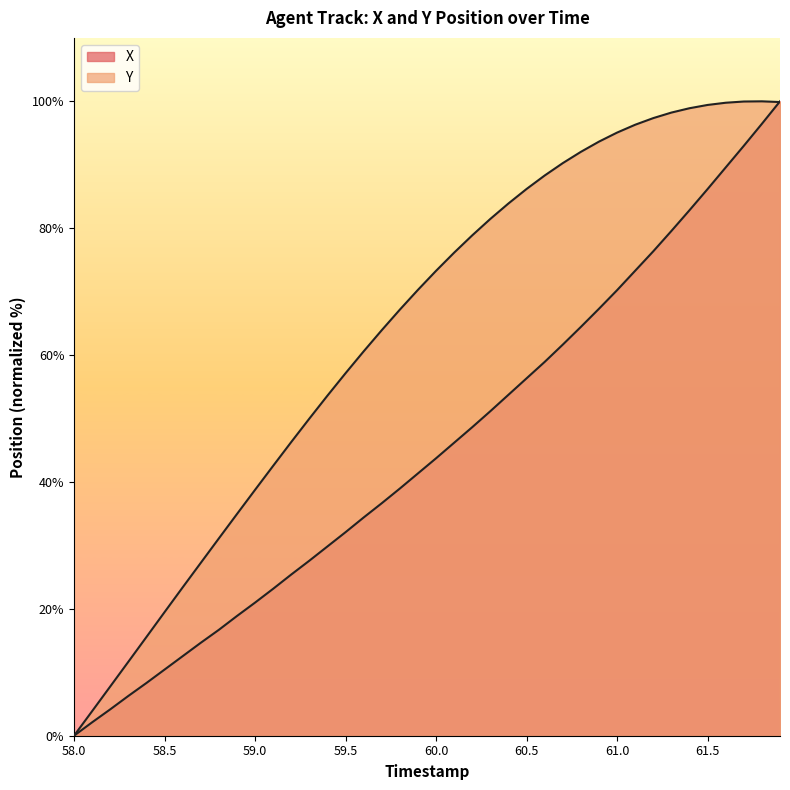

True or false: X and Y cross at least once.

True